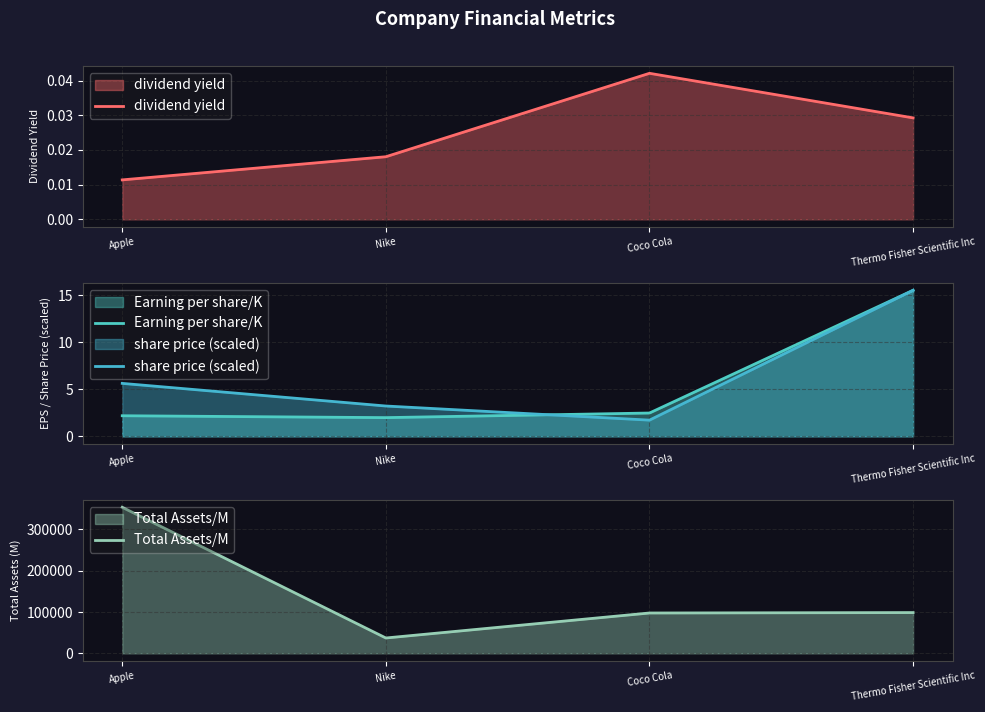

What is the sum of all dividend yield values?

0.1